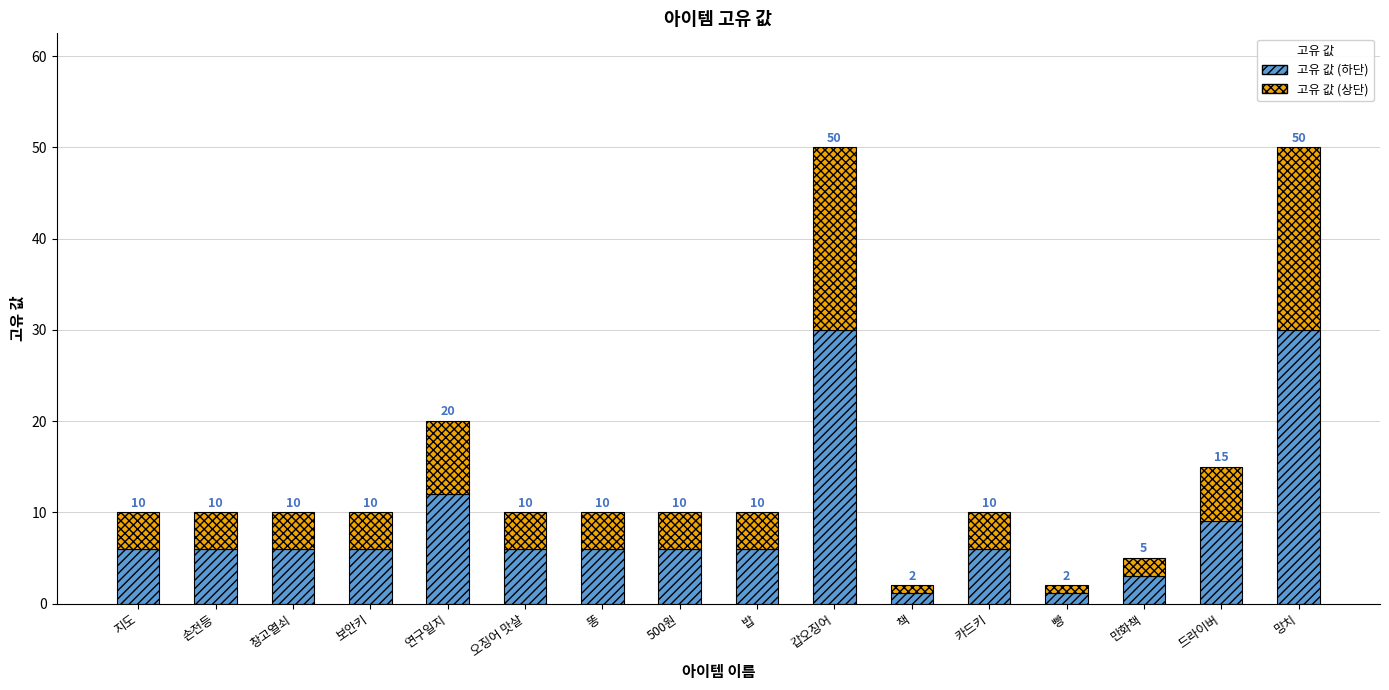

Where does the 고유 값 (하단) series first go above 6?

연구일지